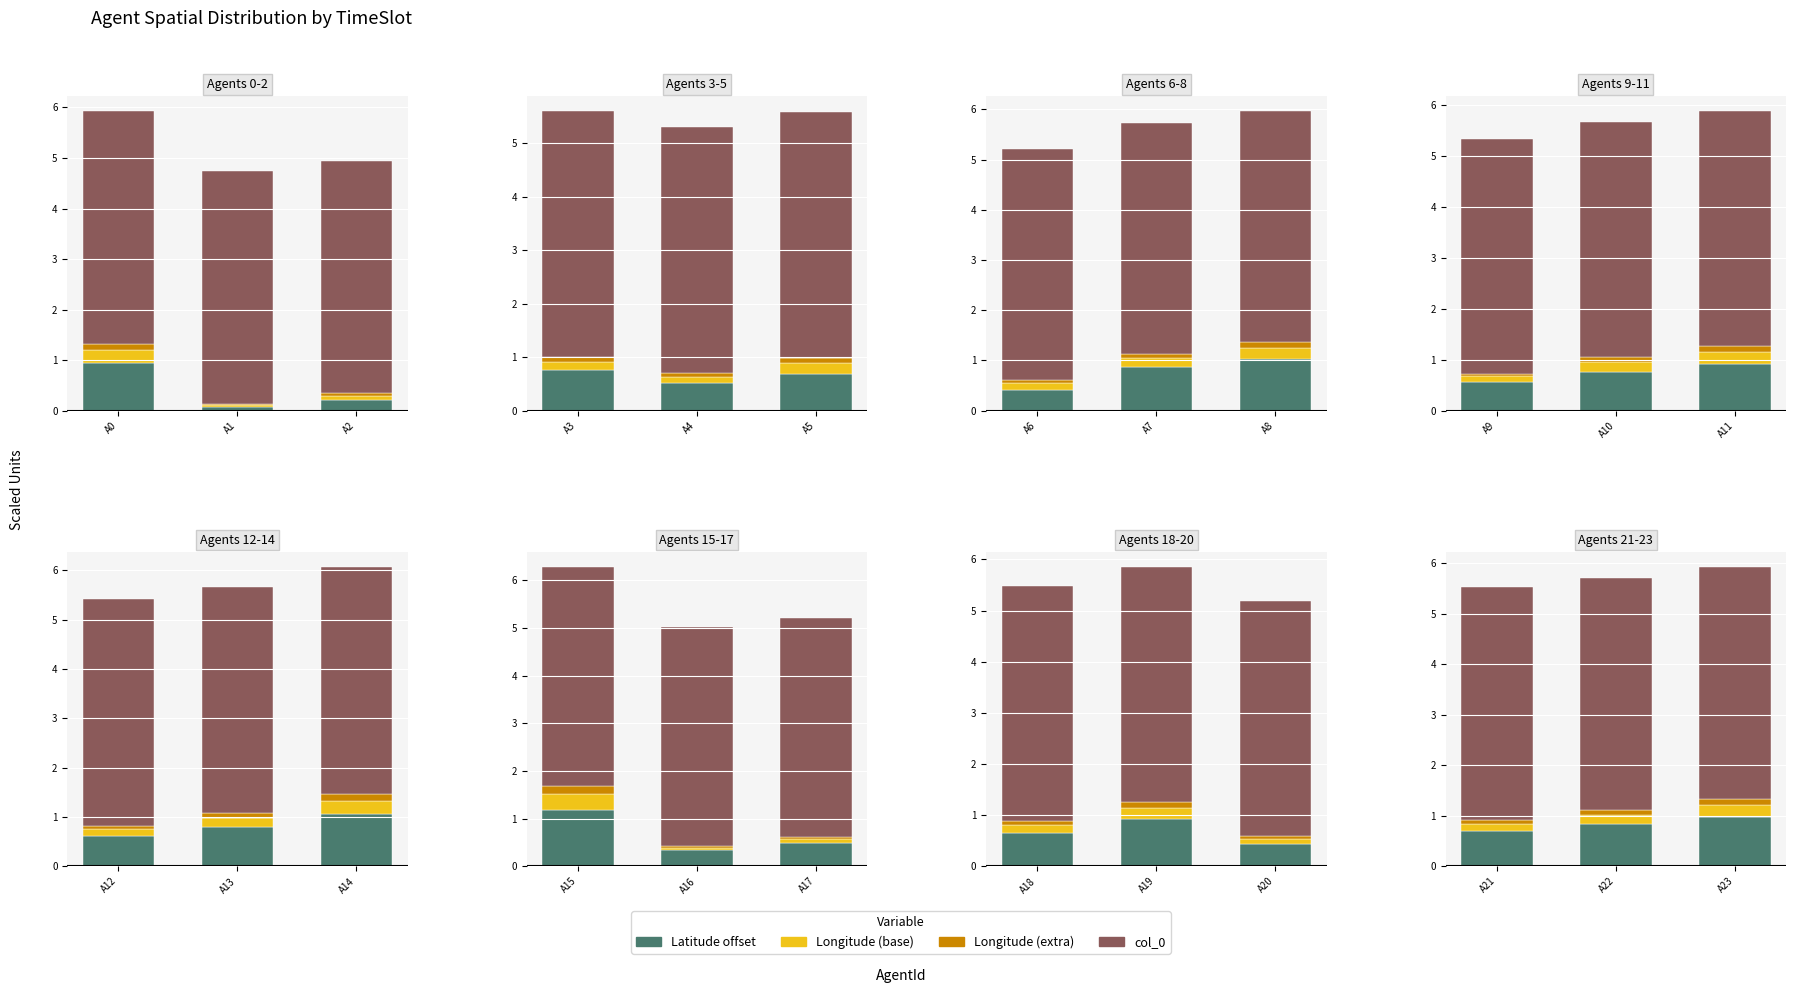

What is the smallest value displayed?

0.1